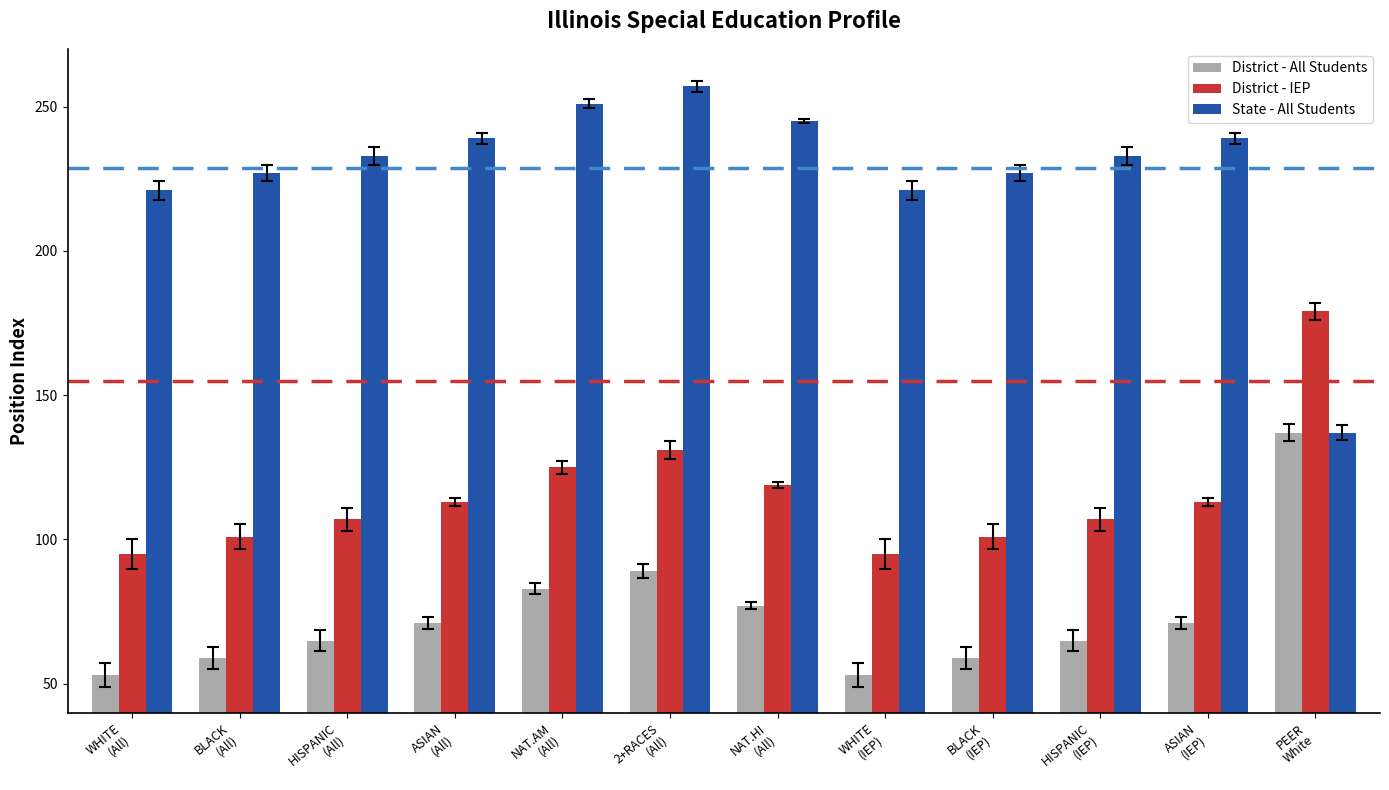

What is the greatest value displayed?

257